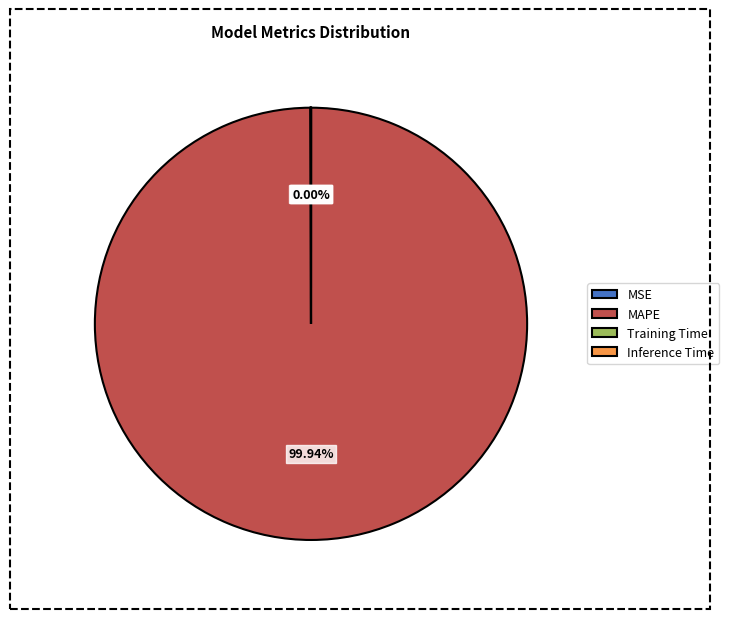

Which category has the biggest portion of the pie?

MAPE